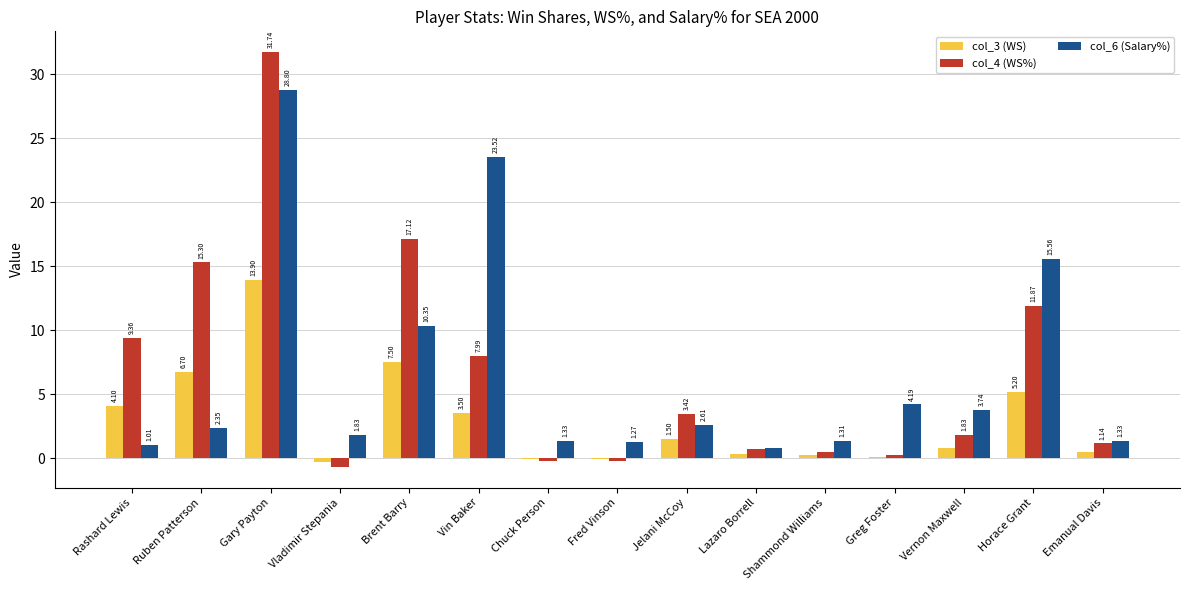

What is the sum of all col_3 (WS) values?

43.8